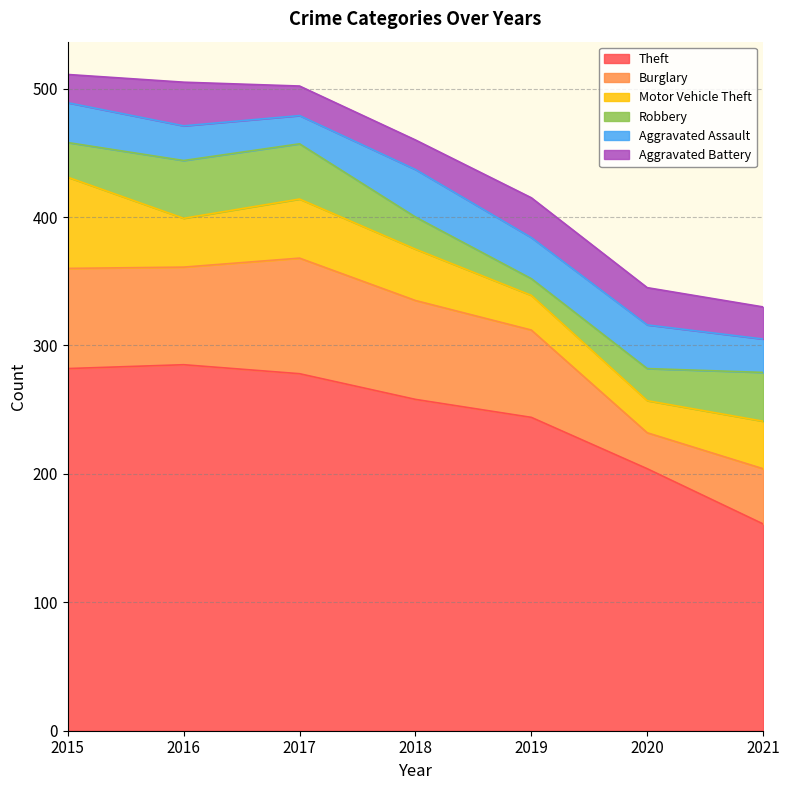

What is the sum of all Aggravated Battery values?

187